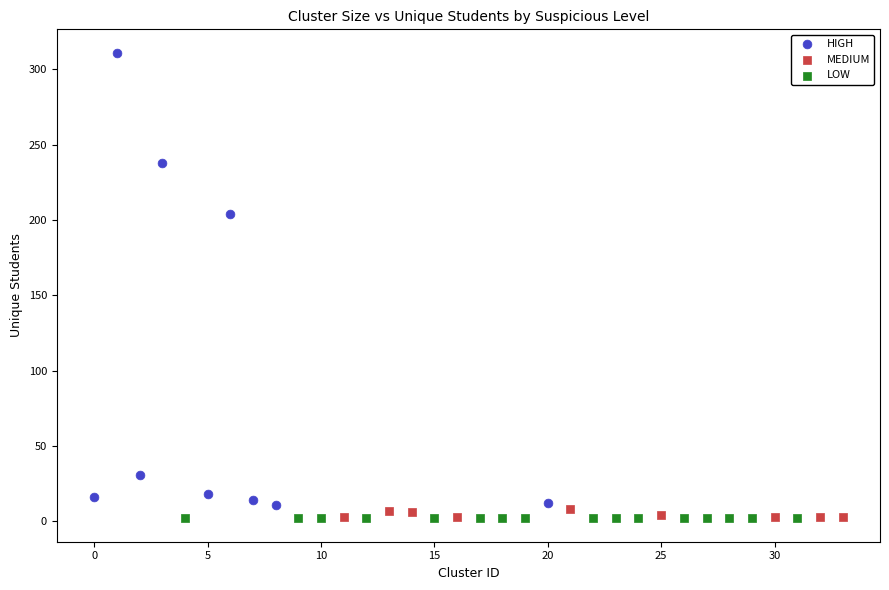

Which series reaches the maximum Y coordinate?

HIGH